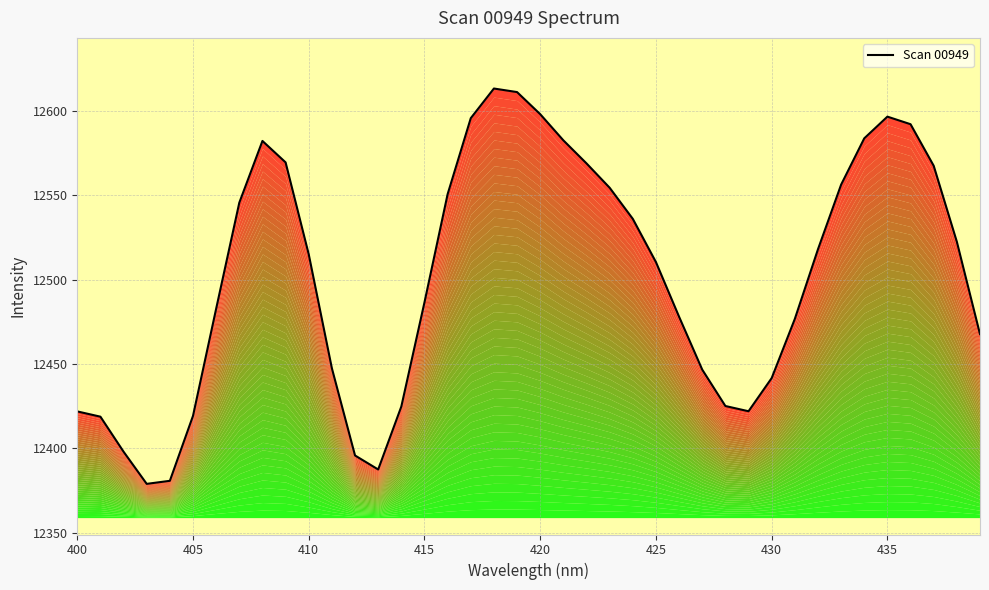

What is the difference between the maximum and minimum values?

234.2